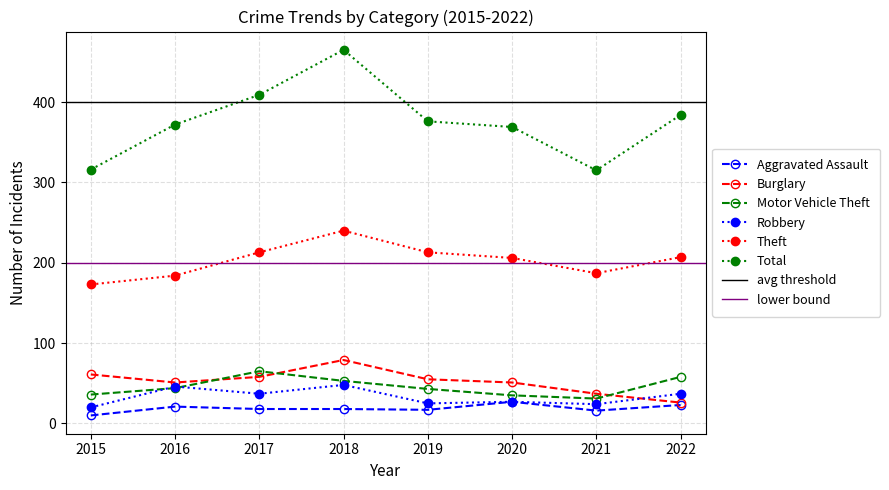

How many interior local valleys does the Motor Vehicle Theft series have?

1